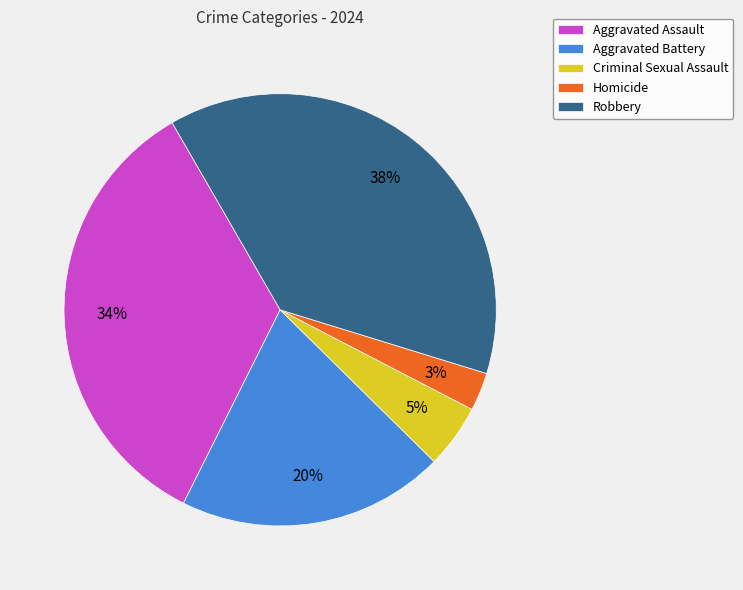

Which slice is the smallest?

Homicide